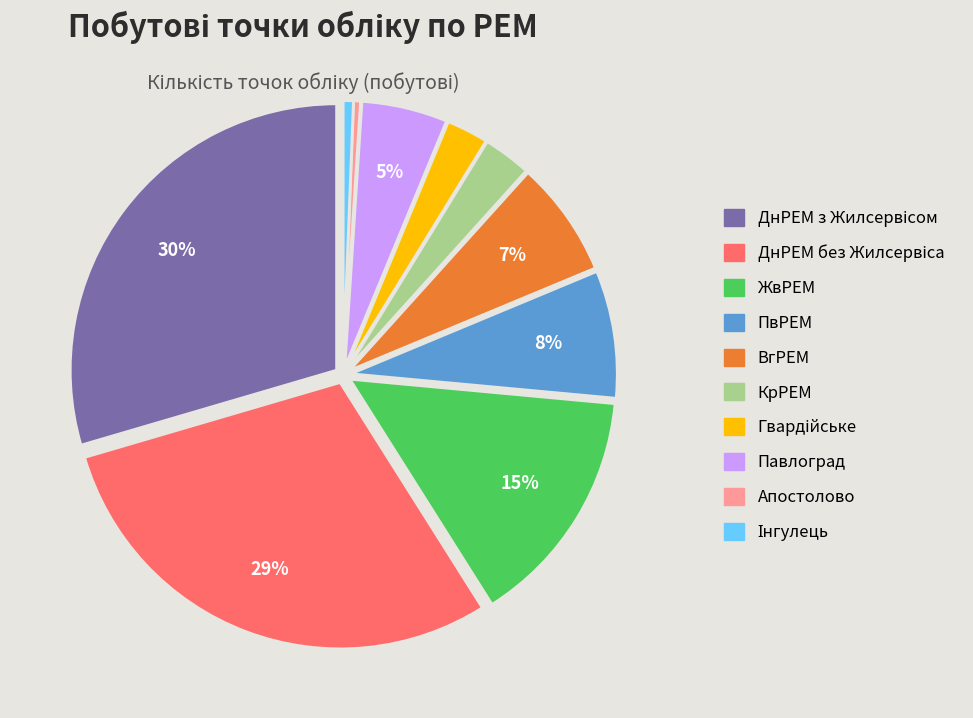

Do ПвРЕМ and ВгРЕМ together represent more than half of the pie?

No